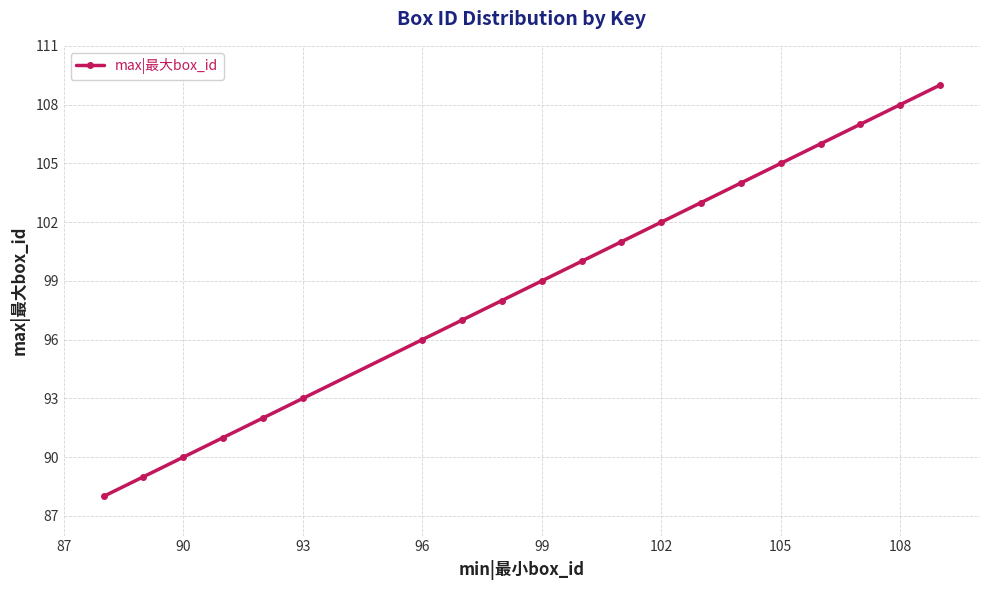

What is the smallest value displayed?

88